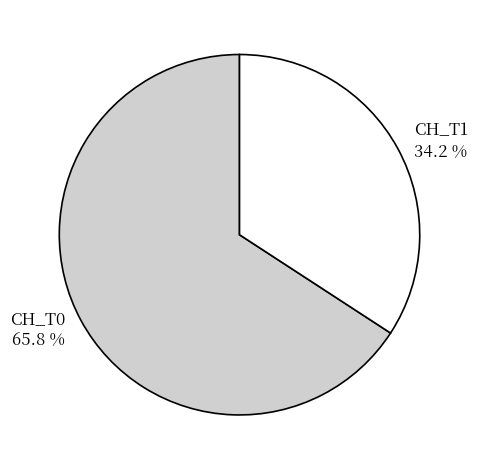

What is the smallest slice in the pie chart?

CH_T1